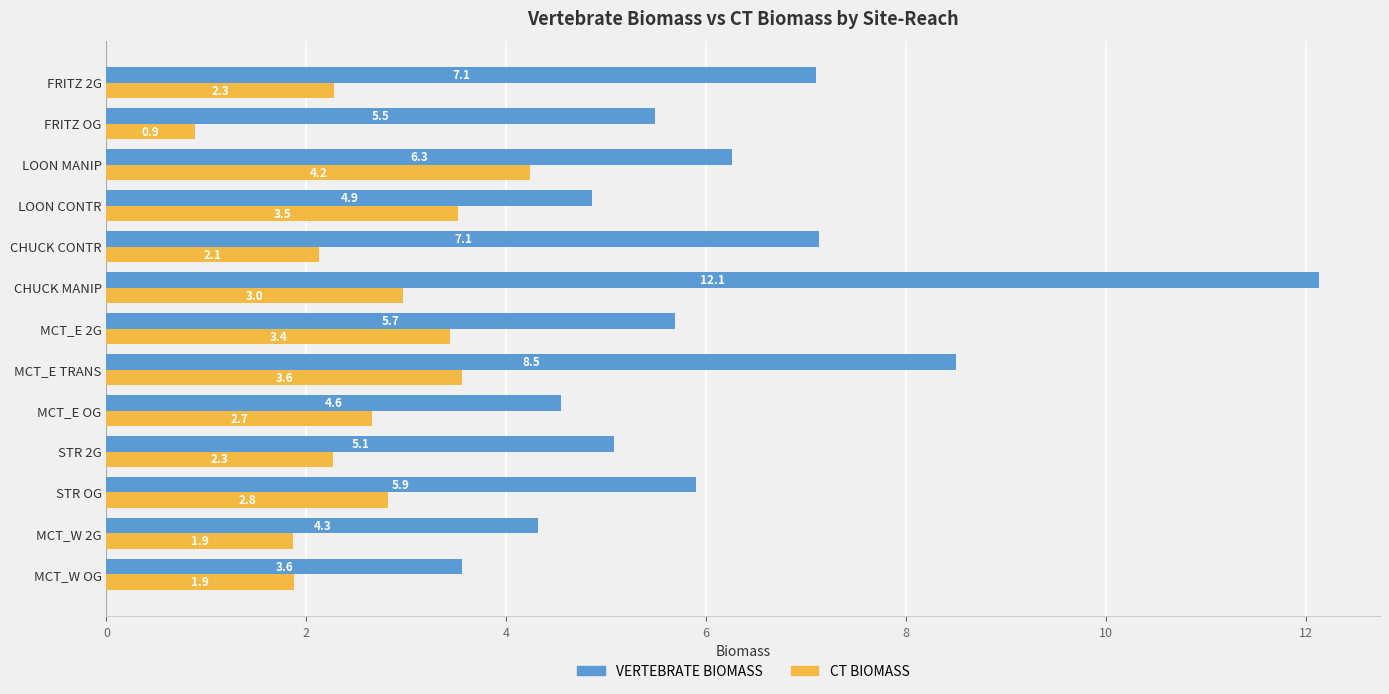

List the series in order of their peak value, lowest first.

CT BIOMASS, VERTEBRATE BIOMASS